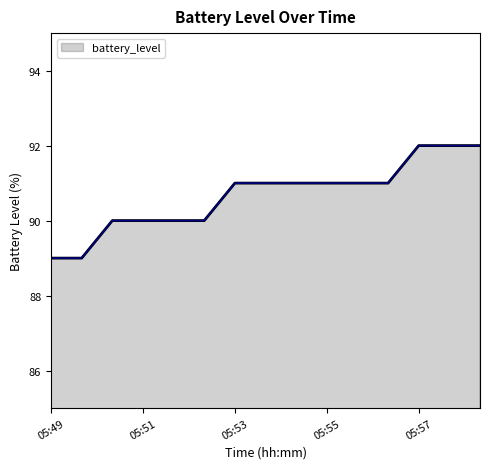

What is the difference between the maximum and minimum values?

3